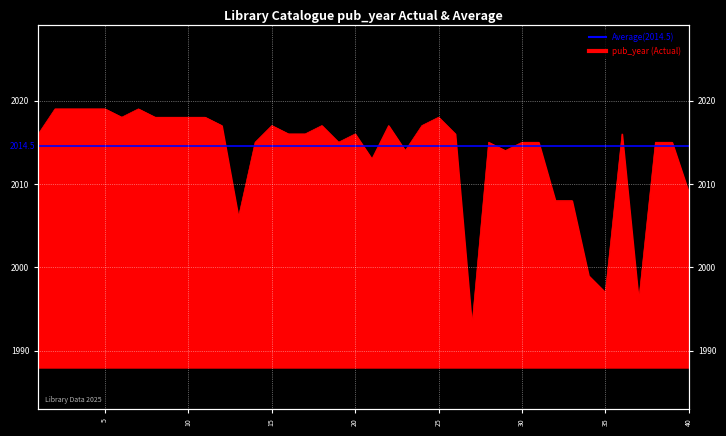

At which category does the chart reach its peak across all series?

2